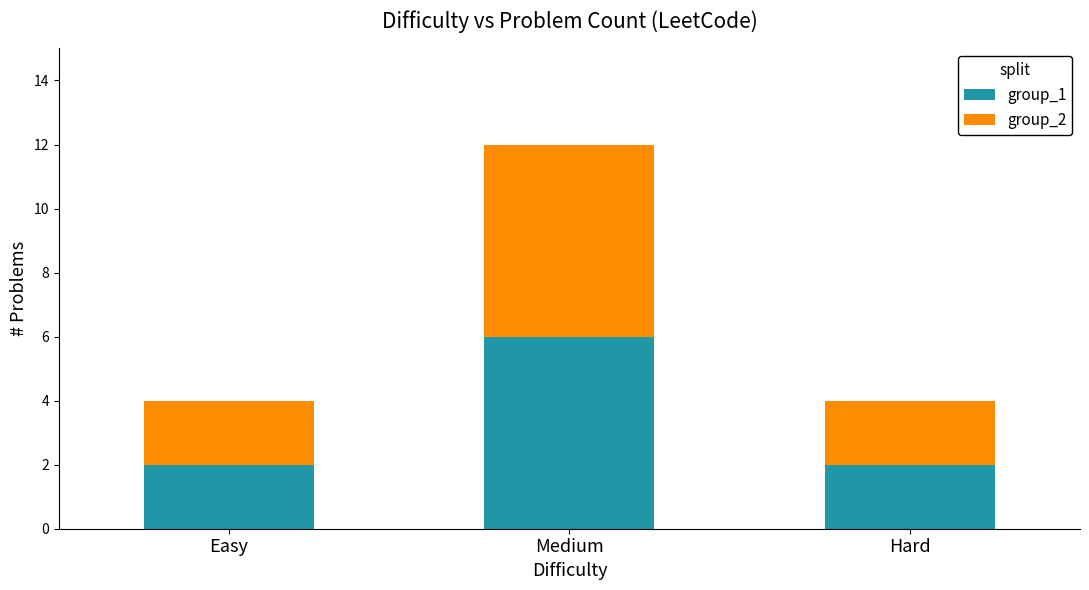

What is the difference between the maximum and minimum values in the group_1 series?

4